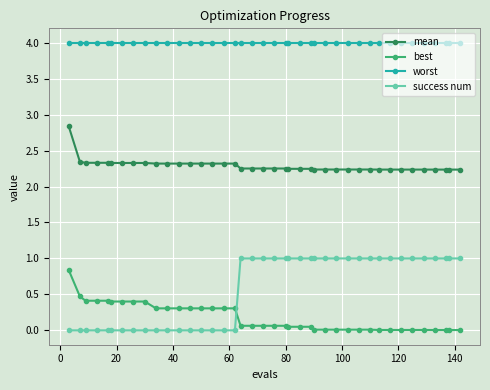

Which series has the largest total across all categories?

worst